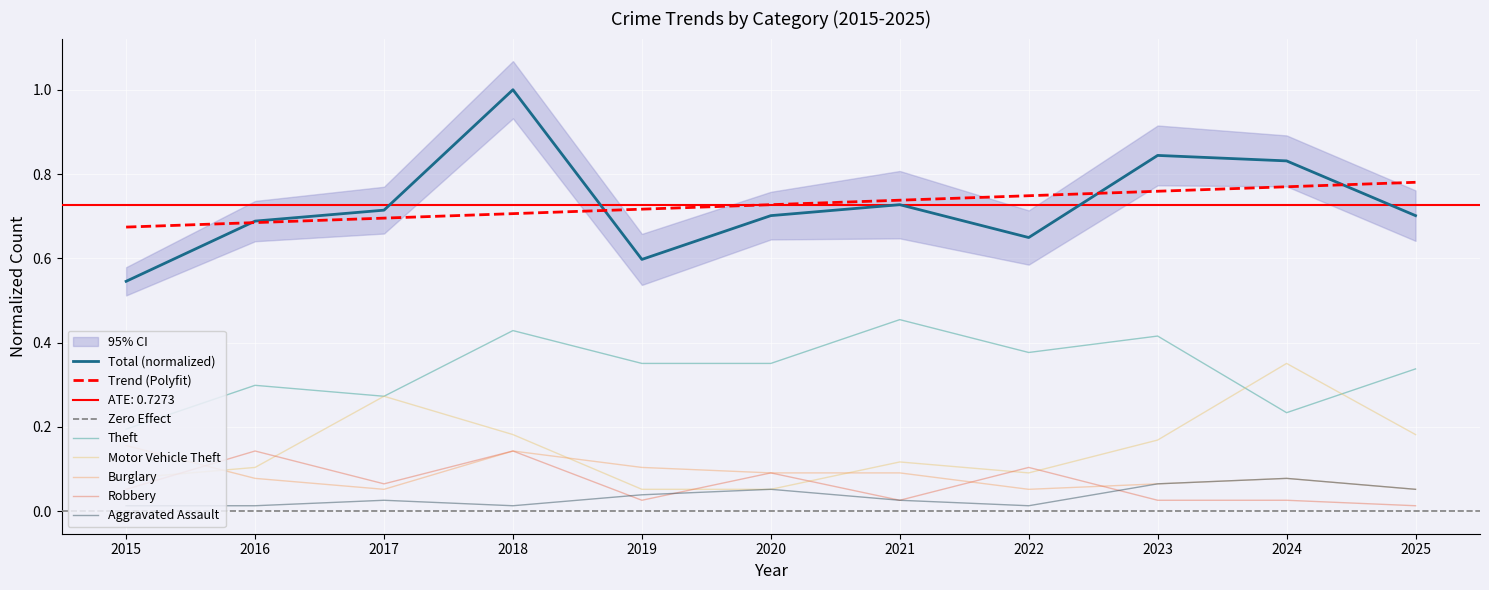

Which series has the widest spread of values?

Total